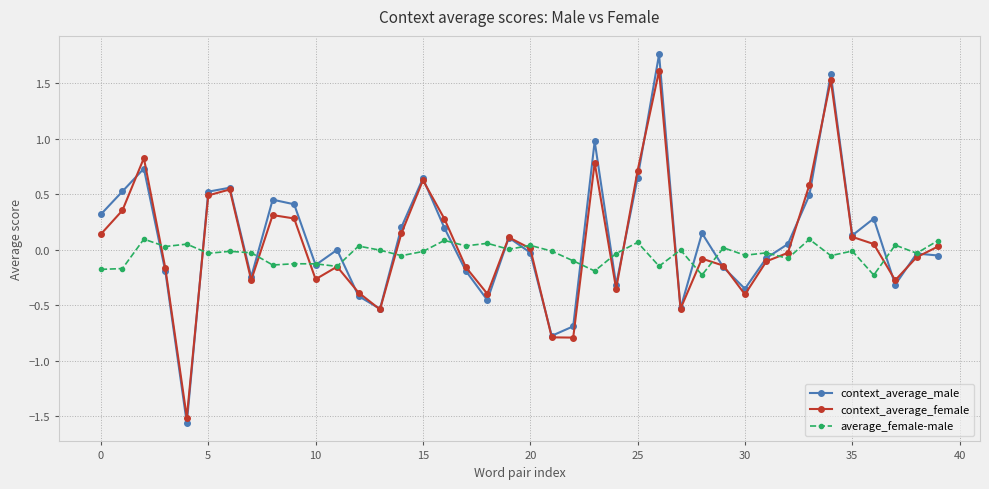

Rank the series by their maximum value, from lowest to highest.

average_female-male, context_average_female, context_average_male